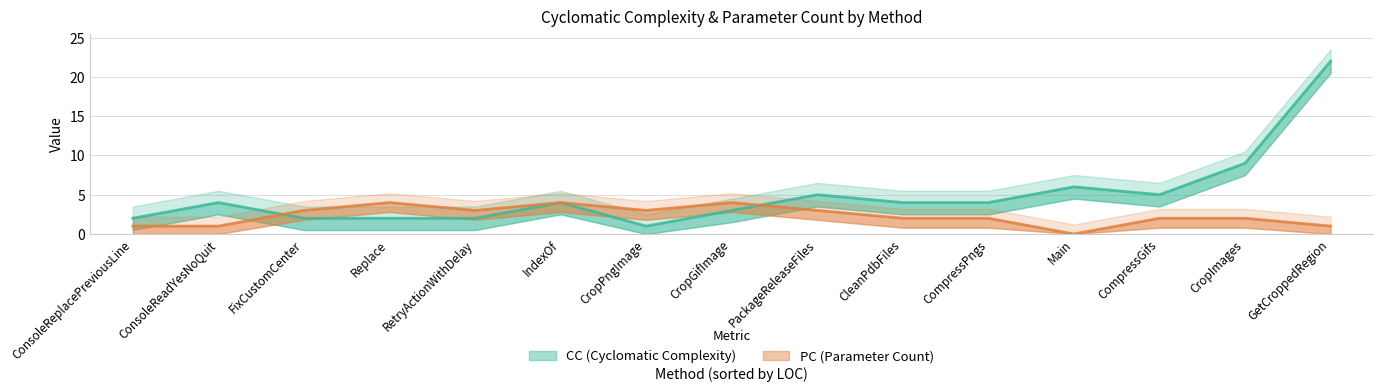

Rank the series at Replace from highest to lowest value.

PC, CC